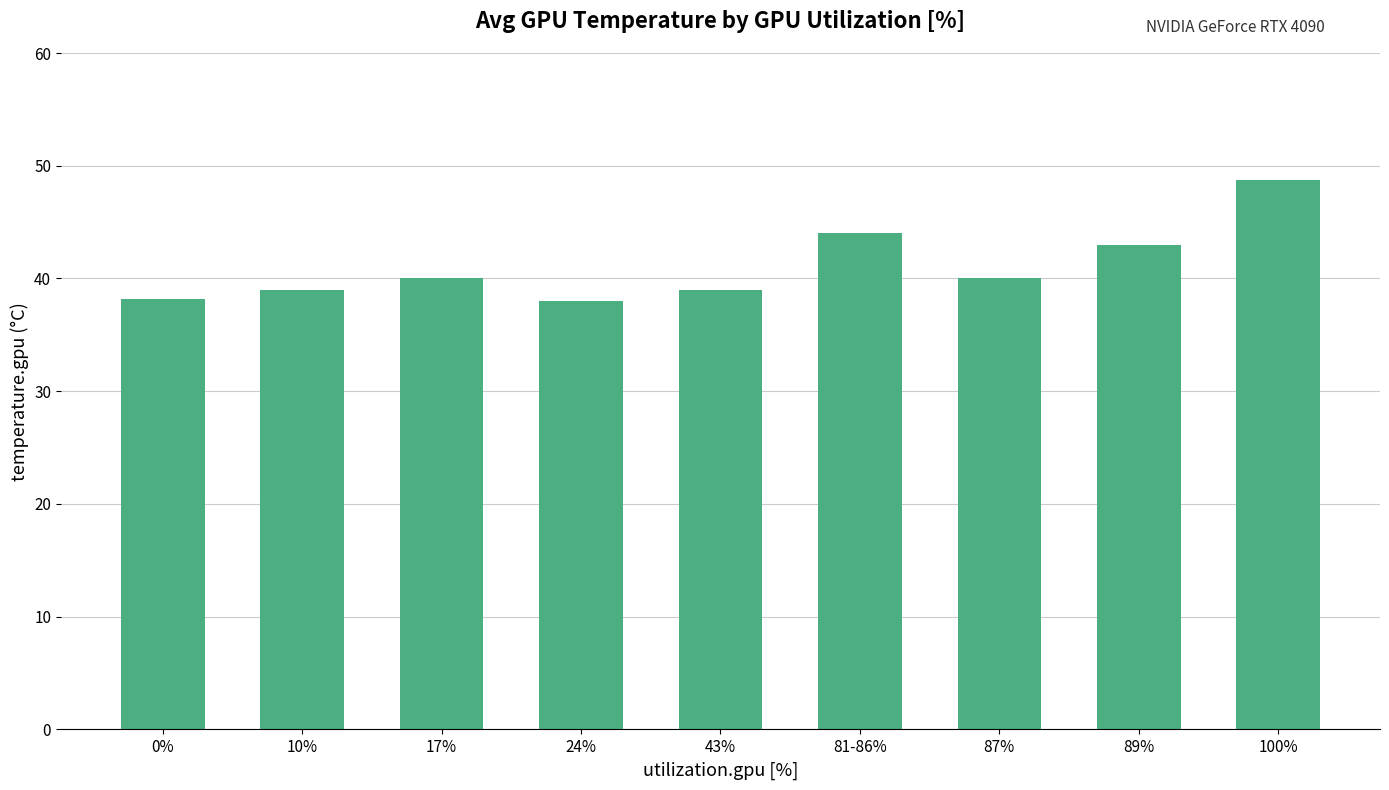

What is the difference between the maximum and minimum values?

10.7